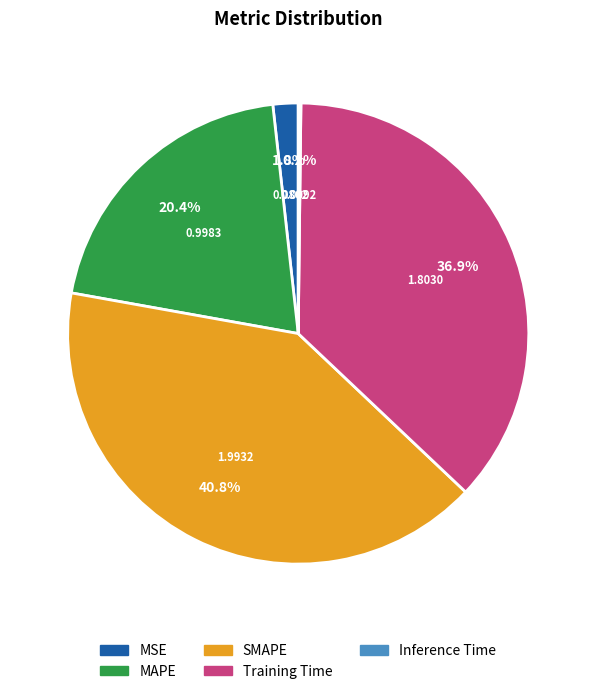

Which category has the biggest portion of the pie?

SMAPE